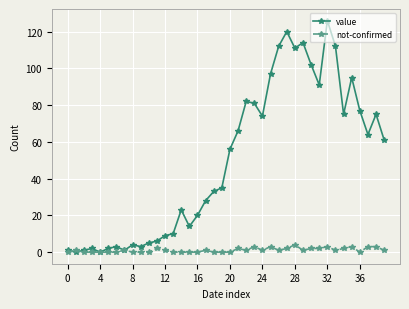

Which series has the largest range (max minus min)?

value